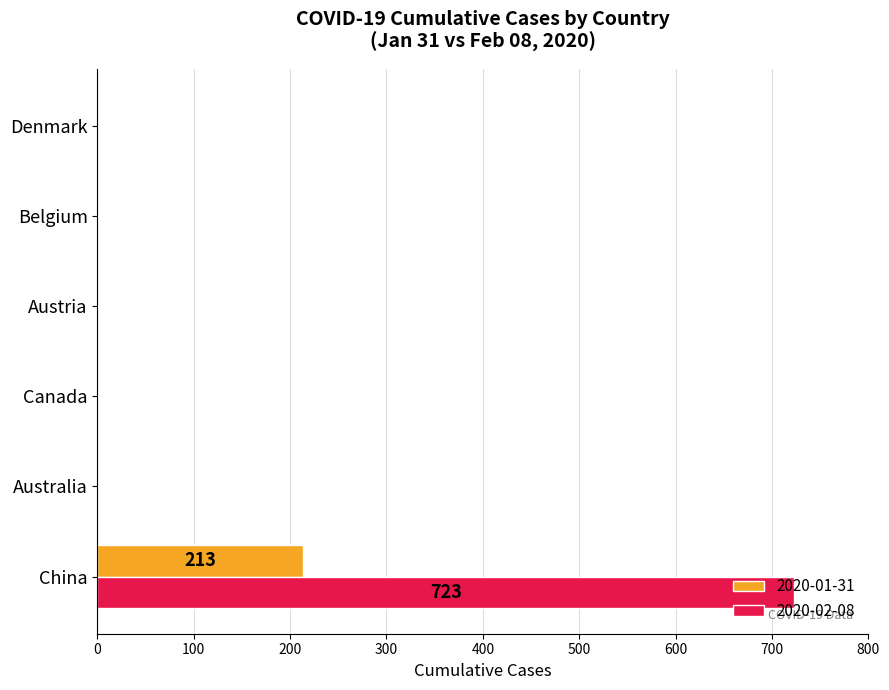

What is the maximum value shown in the chart?

723